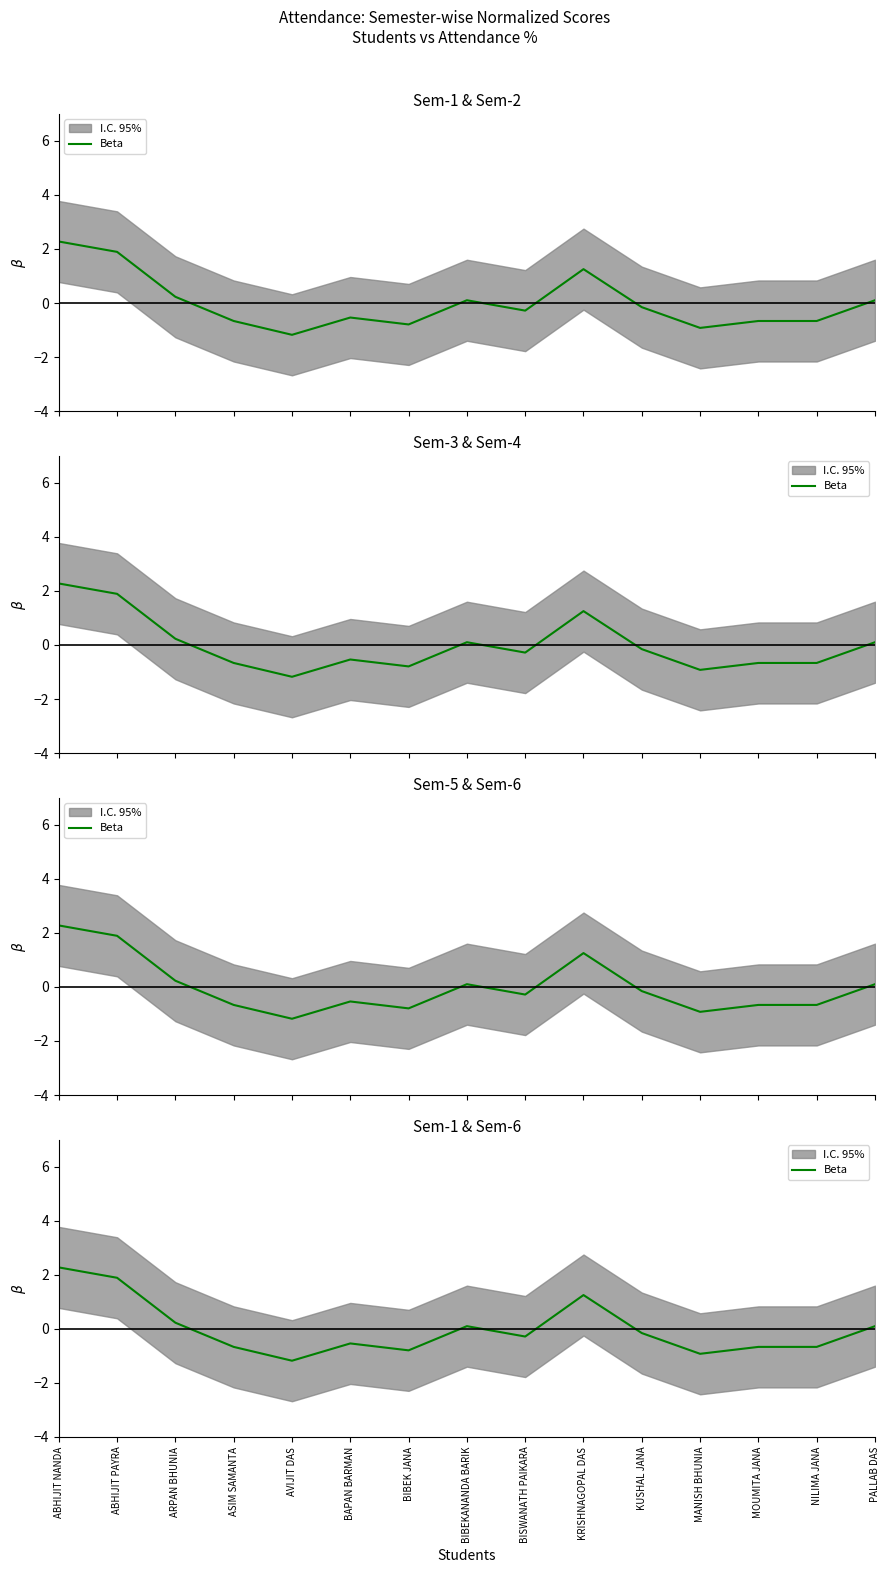

True or false: there are more than 1 points higher than both neighbors.

True